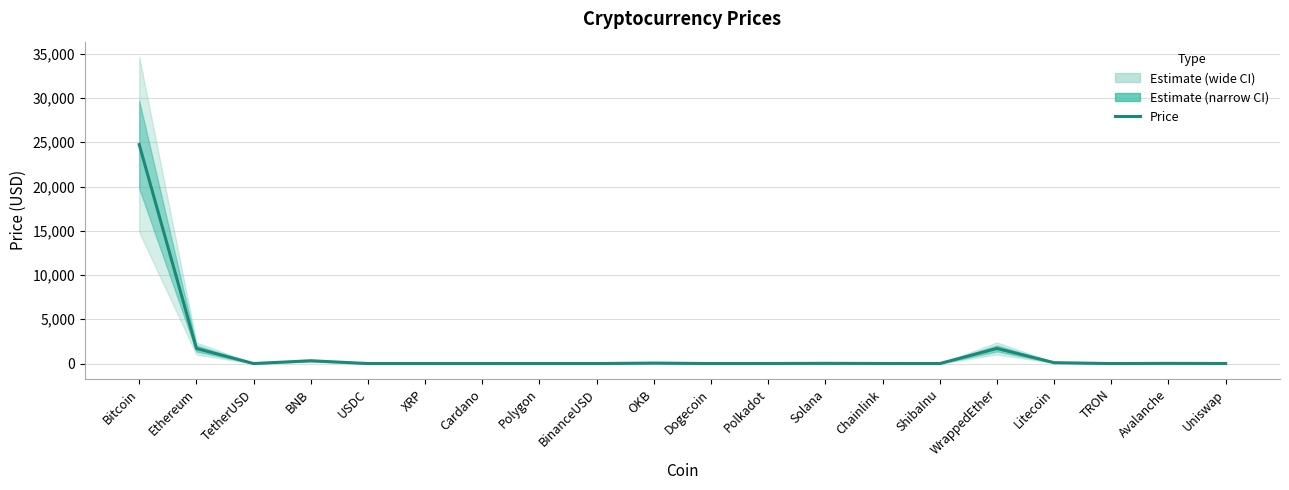

Rank the categories by value from lowest to highest.

ShibaInu, TRON, Dogecoin, XRP, Cardano, TetherUSD, USDC, BinanceUSD, Polygon, Uniswap, Polkadot, Chainlink, Avalanche, Solana, OKB, Litecoin, BNB, Ethereum, WrappedEther, Bitcoin